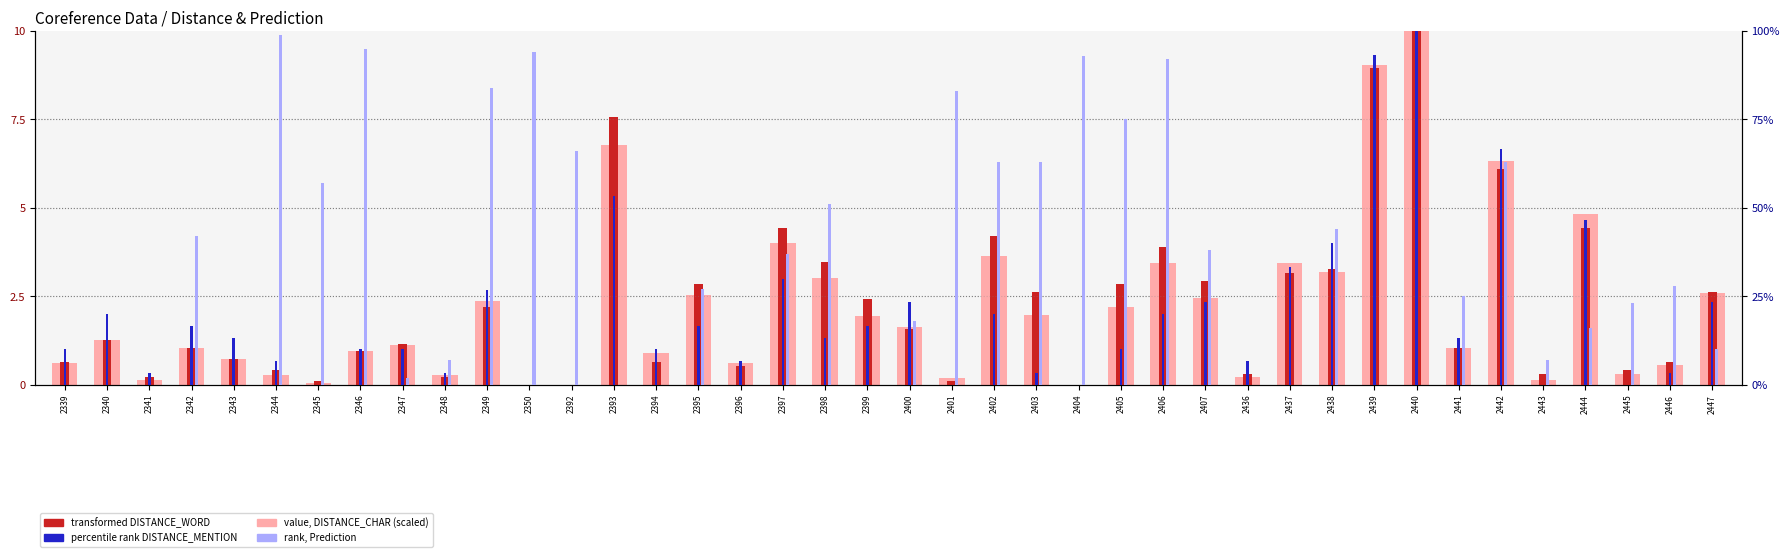

What is the sum of the percentile rank DISTANCE_MENTION values at 2443 and 2343?

13.3